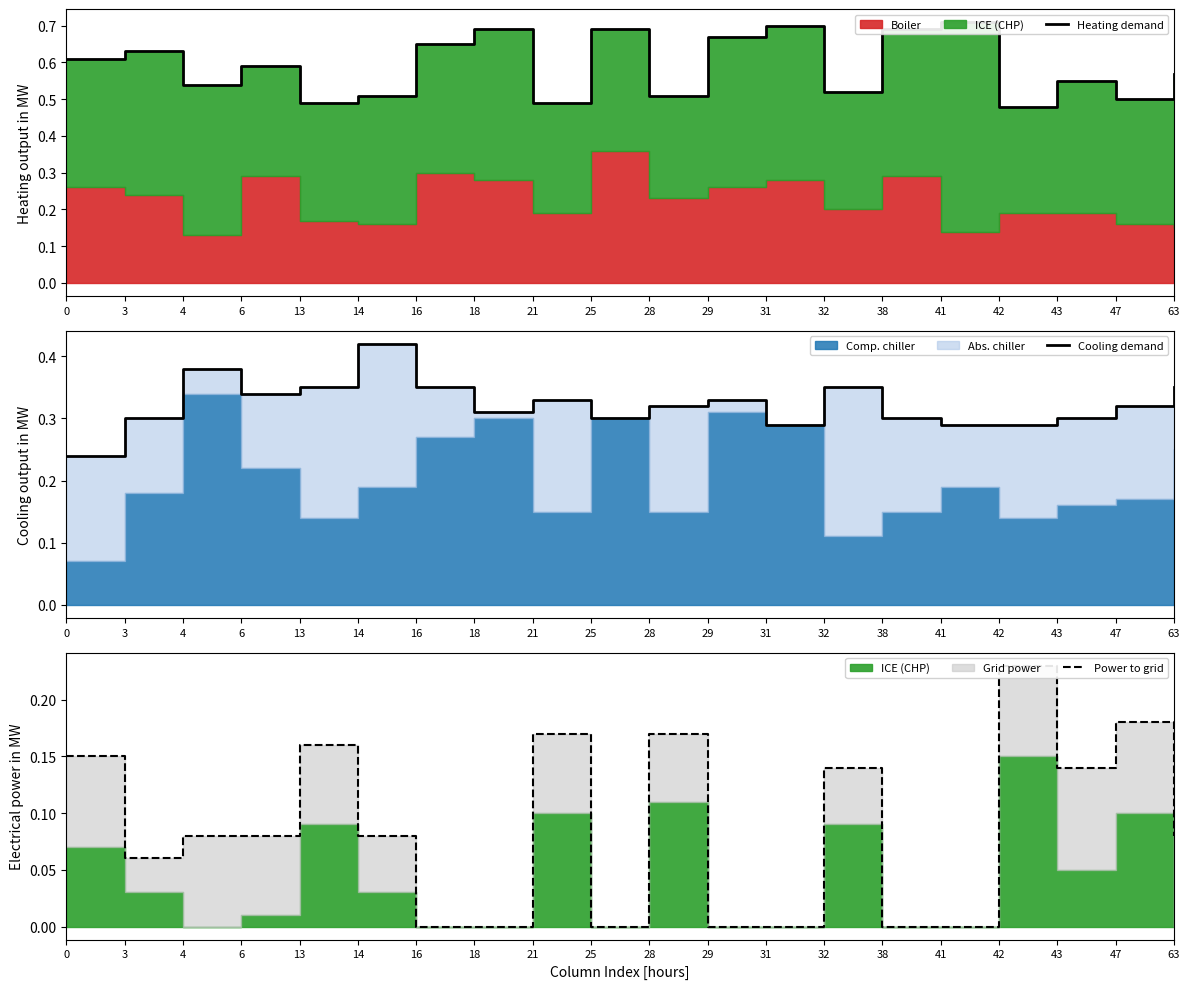

The Power to grid series shows 0.3 at 21. True or false?

False